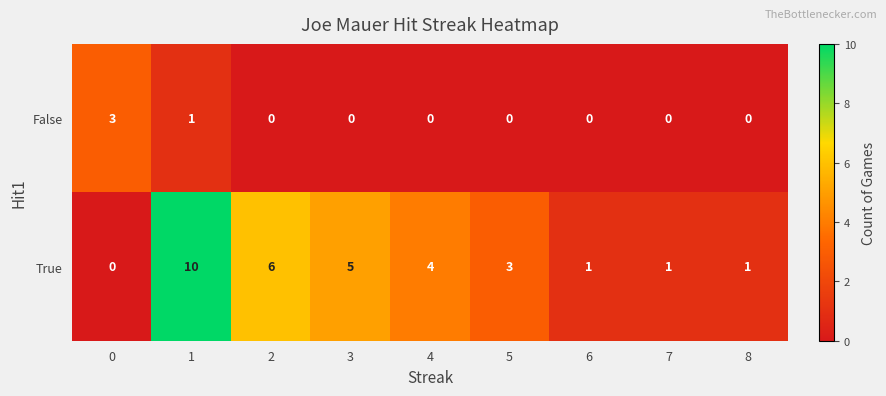

Rank the series by their average value, from lowest to highest.

False, True